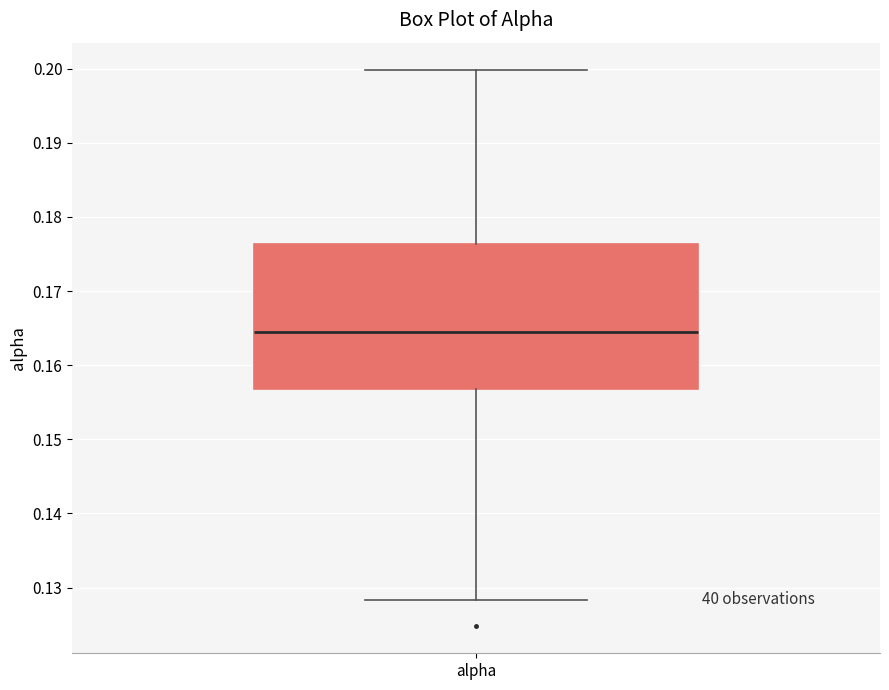

Read this box plot against the y-axis: the position of the median line, the range covered by the box, and the ends of both whiskers. The values are not printed on the chart, so give them approximately, as read against the axis.

median 0.164, box 0.157 to 0.176, whiskers 0.128 to 0.200